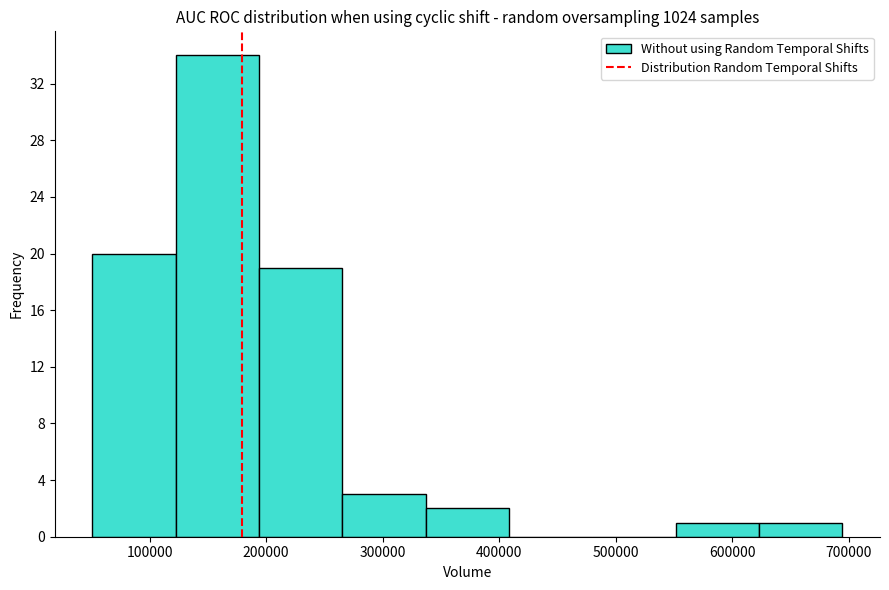

Reading left to right, list every bar in this chart as the range it spans on the x-axis followed by its height. Neither the bar edges nor the heights are printed on the chart, so give them approximately, as read against the axes.

50000 to 120000: 20
120000 to 190000: 34
190000 to 270000: 19
270000 to 340000: 3
340000 to 410000: 2
410000 to 480000: 0
480000 to 550000: 0
550000 to 620000: 1
620000 to 690000: 1